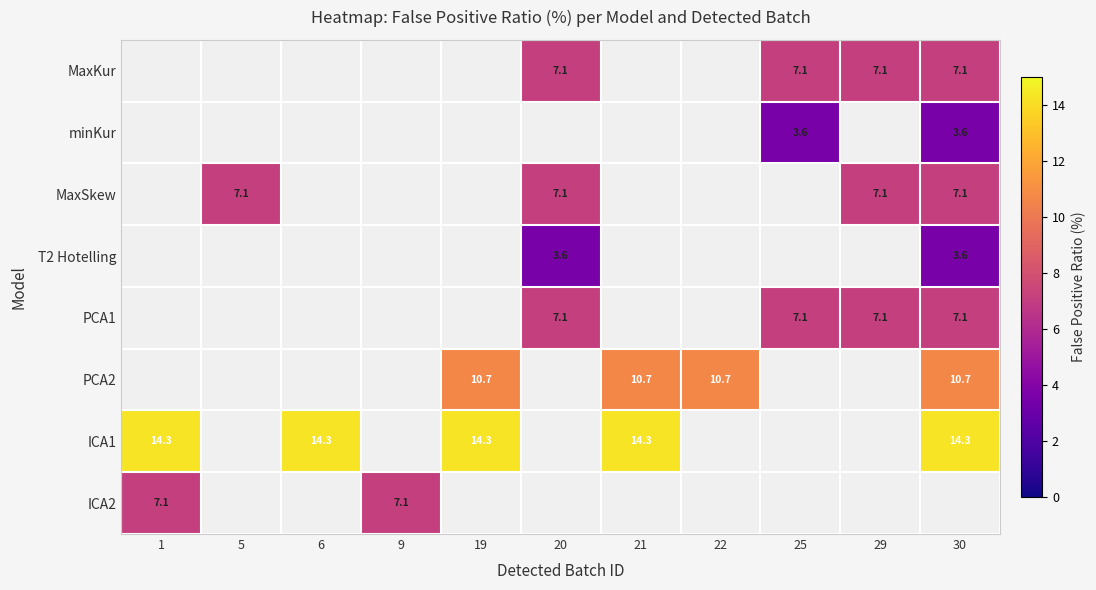

Is it true that T2 Hotelling equals 1.6 at 20?

False